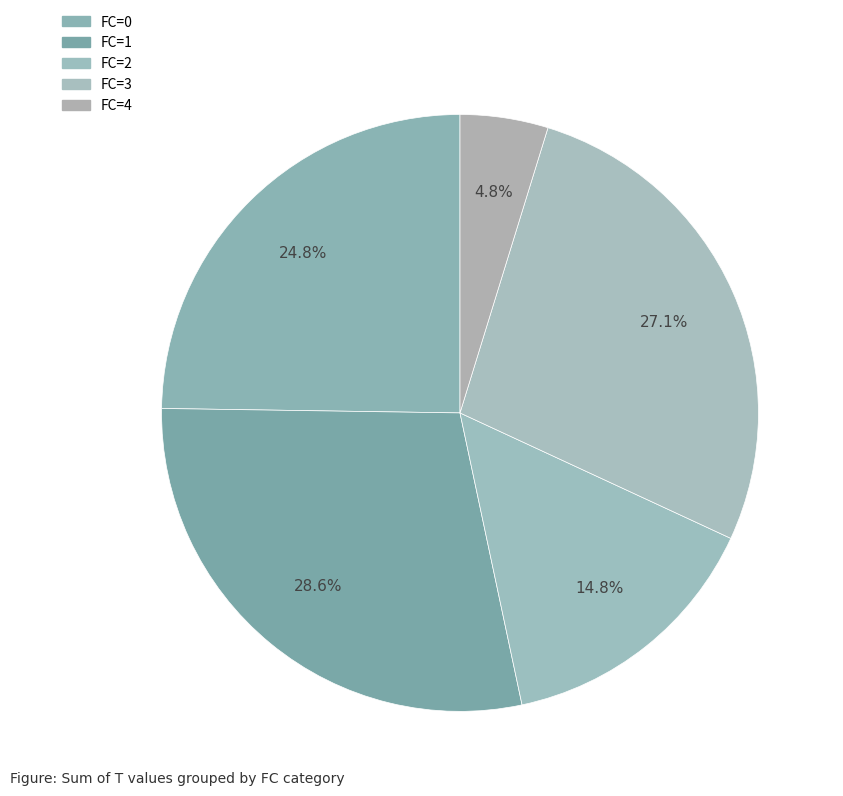

How many slices are in this pie chart?

5